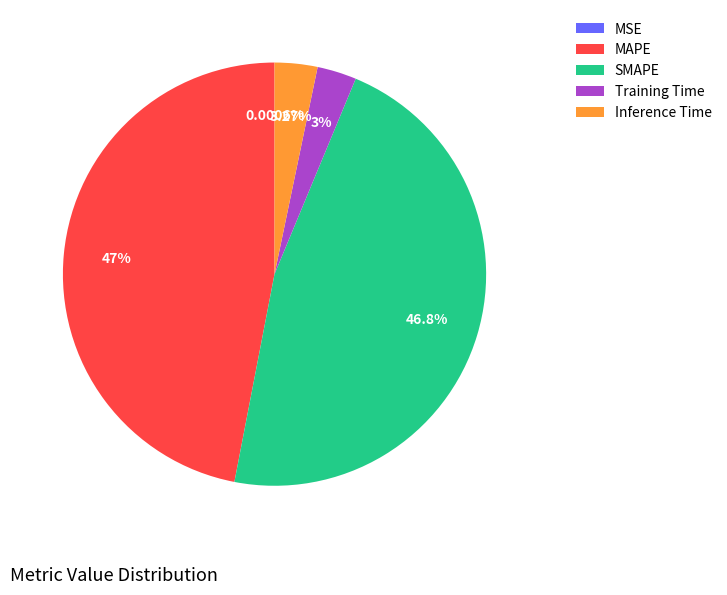

Which has a higher value, MAPE or Training Time?

MAPE